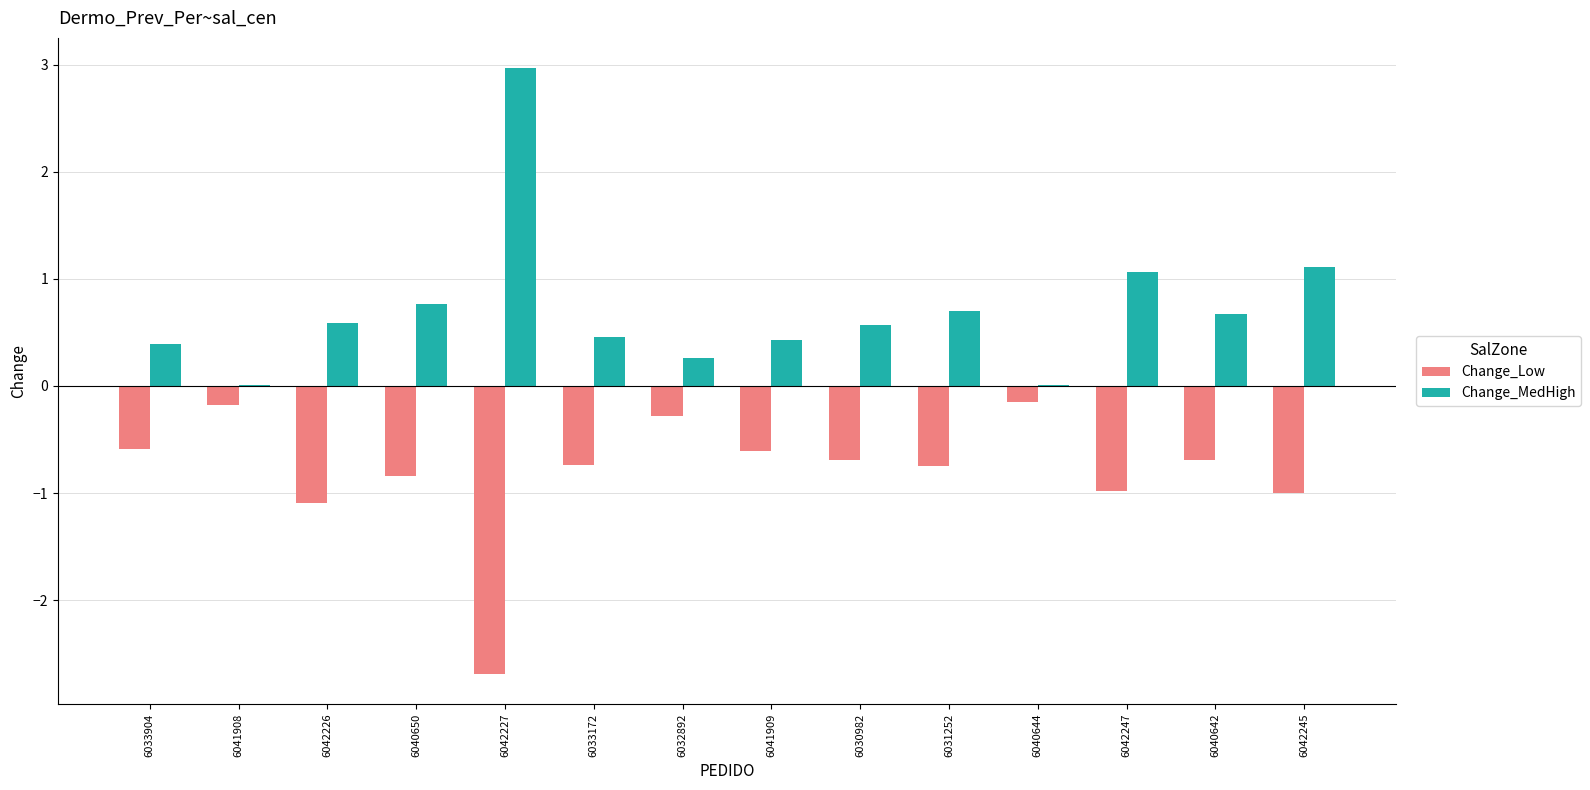

Count the number of data series in this chart.

2